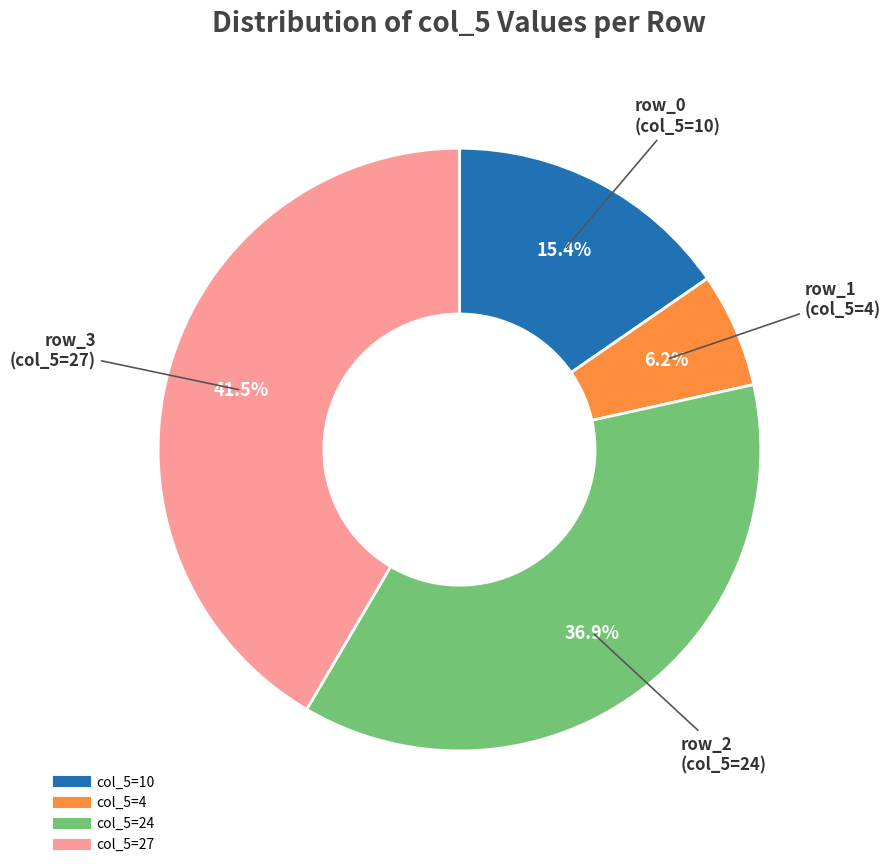

Does any single category account for the majority?

No